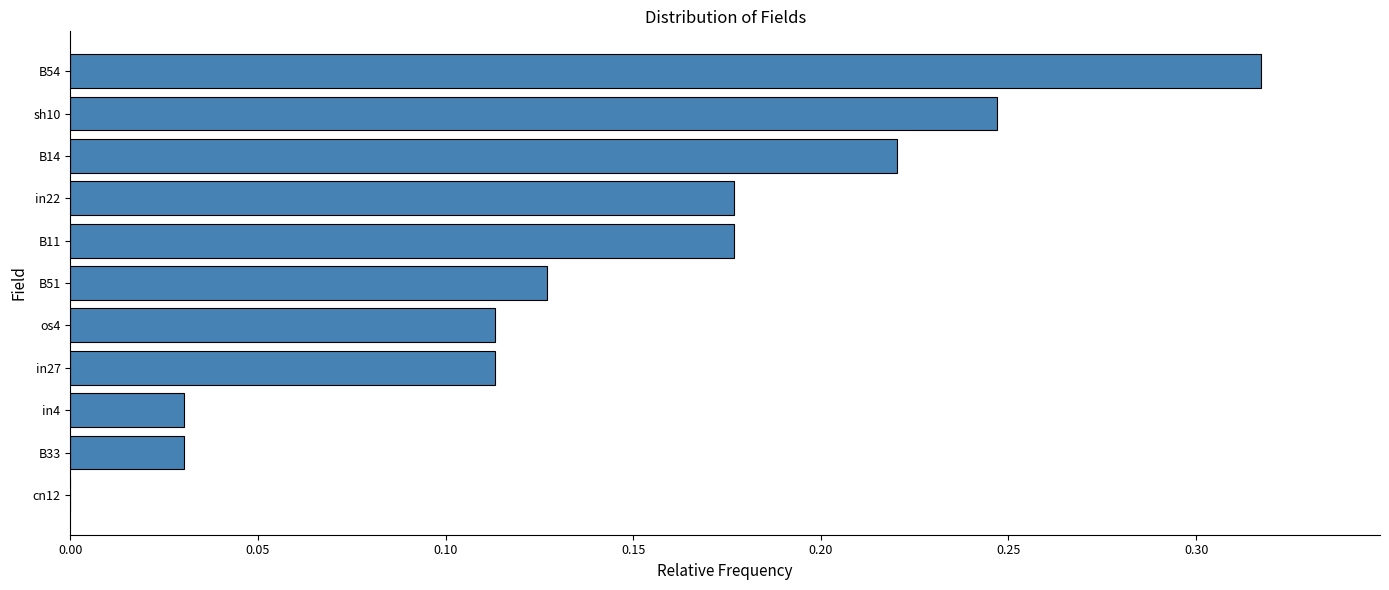

Between B51 and in22, which is larger?

in22